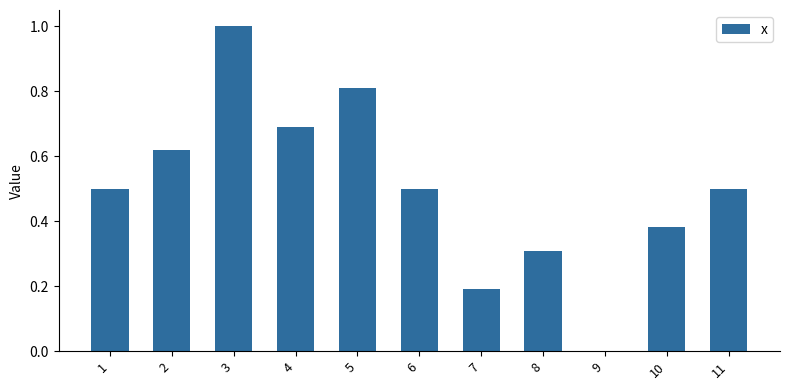

At which category does the chart reach its peak across all series?

3